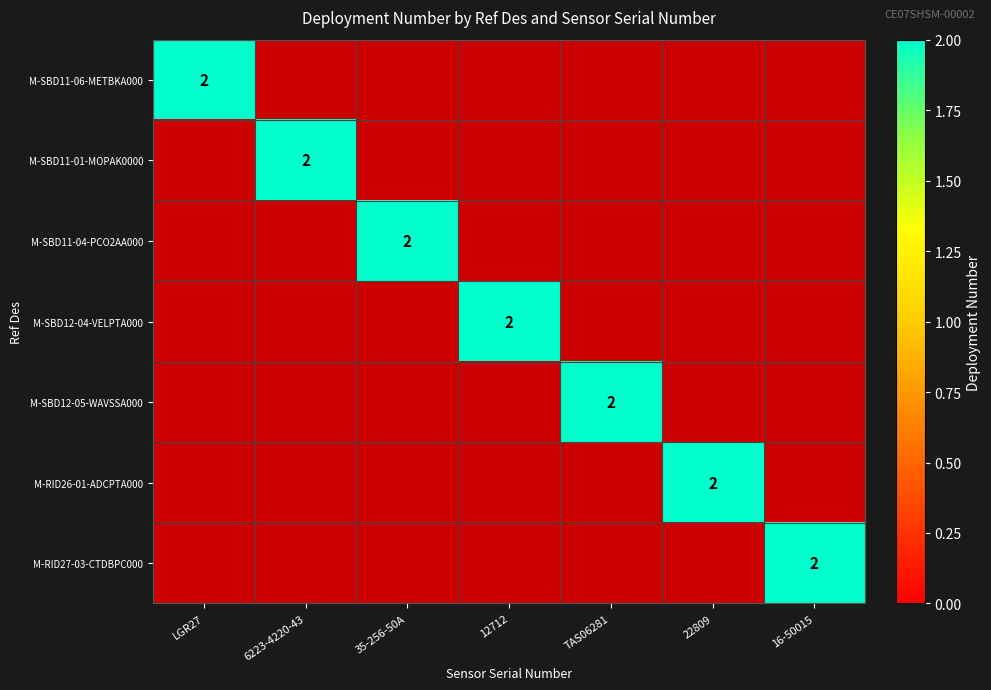

Reading left to right, extract all data points from this chart.

CE07SHSM-SBD11-06-METBKA000: LGR27=2	6223-4220-43252=0	35-256-50A=0	12712=0	TAS06281=0	22809=0	16-50015=0
CE07SHSM-SBD11-01-MOPAK0000: LGR27=0	6223-4220-43252=2	35-256-50A=0	12712=0	TAS06281=0	22809=0	16-50015=0
CE07SHSM-SBD11-04-PCO2AA000: LGR27=0	6223-4220-43252=0	35-256-50A=2	12712=0	TAS06281=0	22809=0	16-50015=0
CE07SHSM-SBD12-04-VELPTA000: LGR27=0	6223-4220-43252=0	35-256-50A=0	12712=2	TAS06281=0	22809=0	16-50015=0
CE07SHSM-SBD12-05-WAVSSA000: LGR27=0	6223-4220-43252=0	35-256-50A=0	12712=0	TAS06281=2	22809=0	16-50015=0
CE07SHSM-RID26-01-ADCPTA000: LGR27=0	6223-4220-43252=0	35-256-50A=0	12712=0	TAS06281=0	22809=2	16-50015=0
CE07SHSM-RID27-03-CTDBPC000: LGR27=0	6223-4220-43252=0	35-256-50A=0	12712=0	TAS06281=0	22809=0	16-50015=2